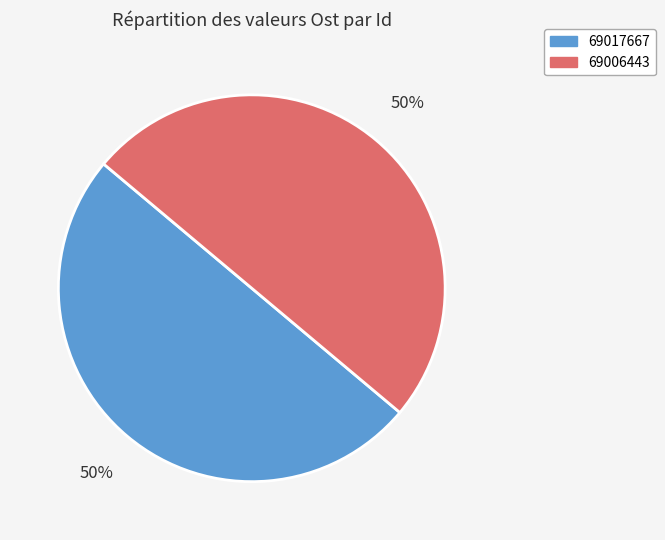

To the nearest percent, what portion does 69006443 represent?

50%